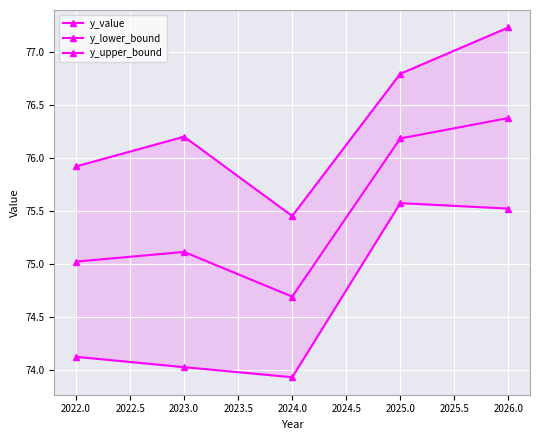

Is this an area chart (filled region under the line)?

No